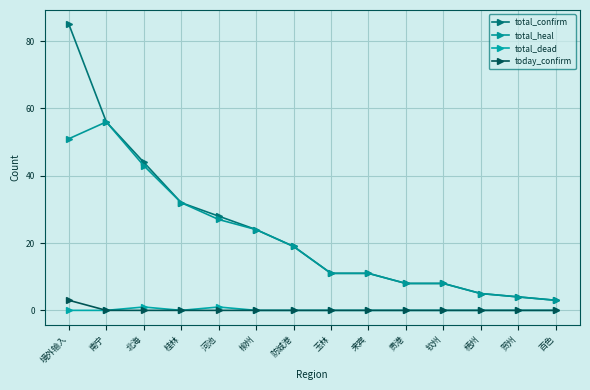

Reading right to left, transcribe all the data shown in this chart.

total_confirm: 百色=3	贺州=4	梧州=5	钦州=8	贵港=8	来宾=11	玉林=11	防城港=19	柳州=24	河池=28	桂林=32	北海=44	南宁=56	境外输入=85
total_heal: 百色=3	贺州=4	梧州=5	钦州=8	贵港=8	来宾=11	玉林=11	防城港=19	柳州=24	河池=27	桂林=32	北海=43	南宁=56	境外输入=51
total_dead: 百色=0	贺州=0	梧州=0	钦州=0	贵港=0	来宾=0	玉林=0	防城港=0	柳州=0	河池=1	桂林=0	北海=1	南宁=0	境外输入=0
today_confirm: 百色=0	贺州=0	梧州=0	钦州=0	贵港=0	来宾=0	玉林=0	防城港=0	柳州=0	河池=0	桂林=0	北海=0	南宁=0	境外输入=3